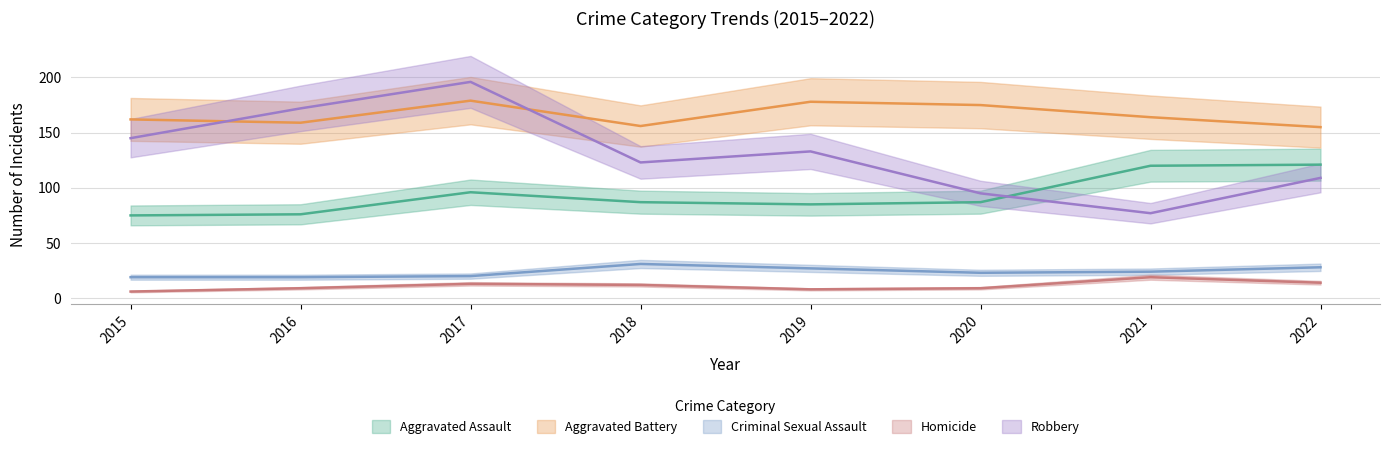

At which category does the chart reach its minimum across all series?

2015